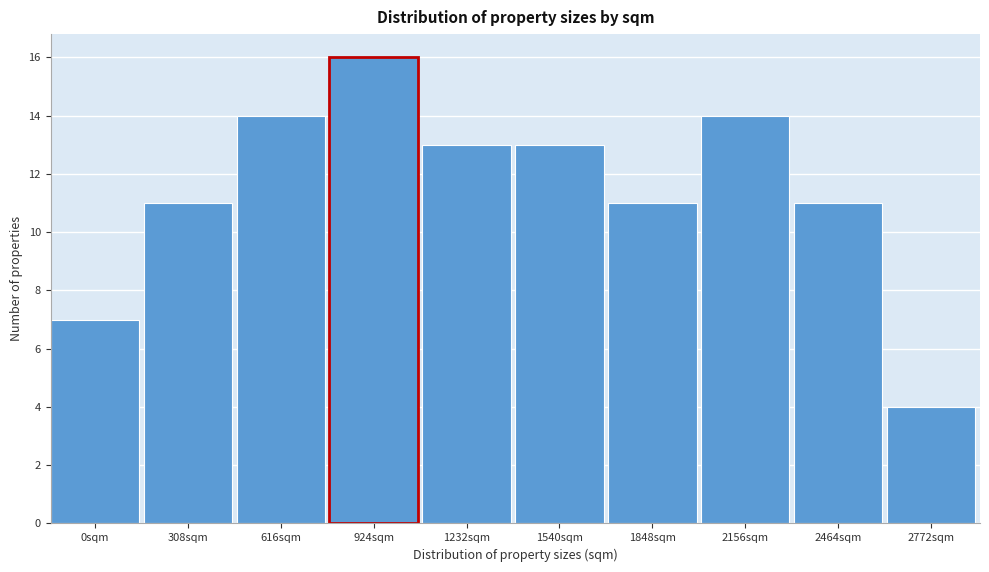

Reading left to right, extract all data points from this chart.

7	11	14	16	13	13	11	14	11	4